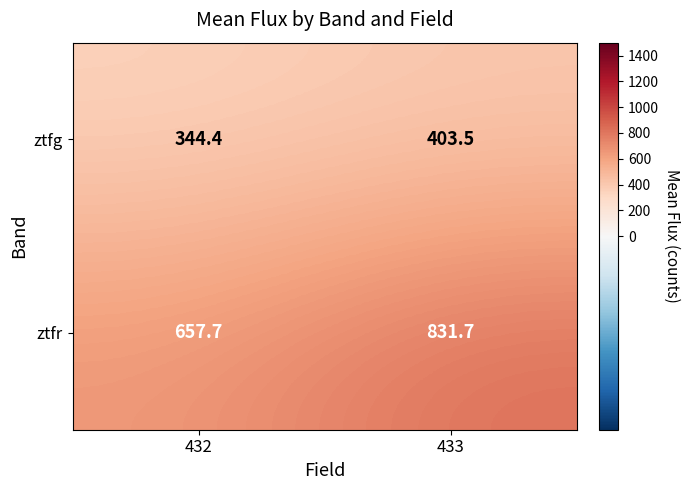

Which series changed the most between 432 and 433?

ztfr